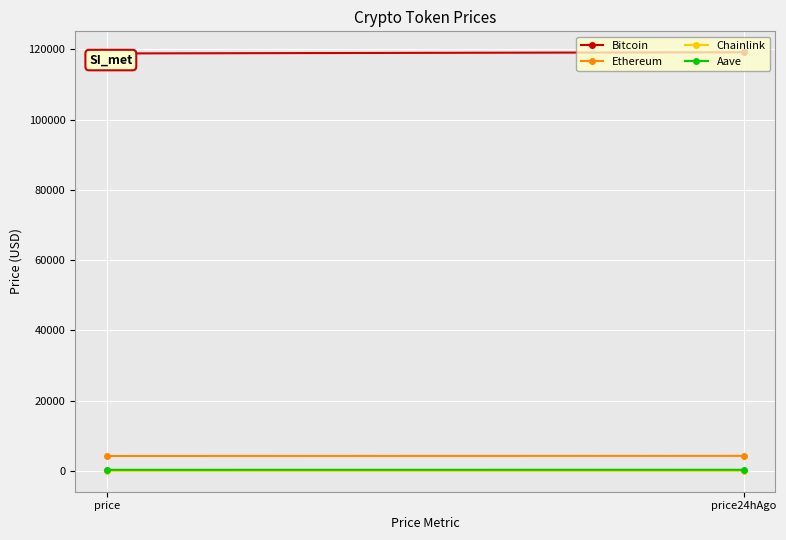

At which category is the sum across all series the highest?

price24hAgo